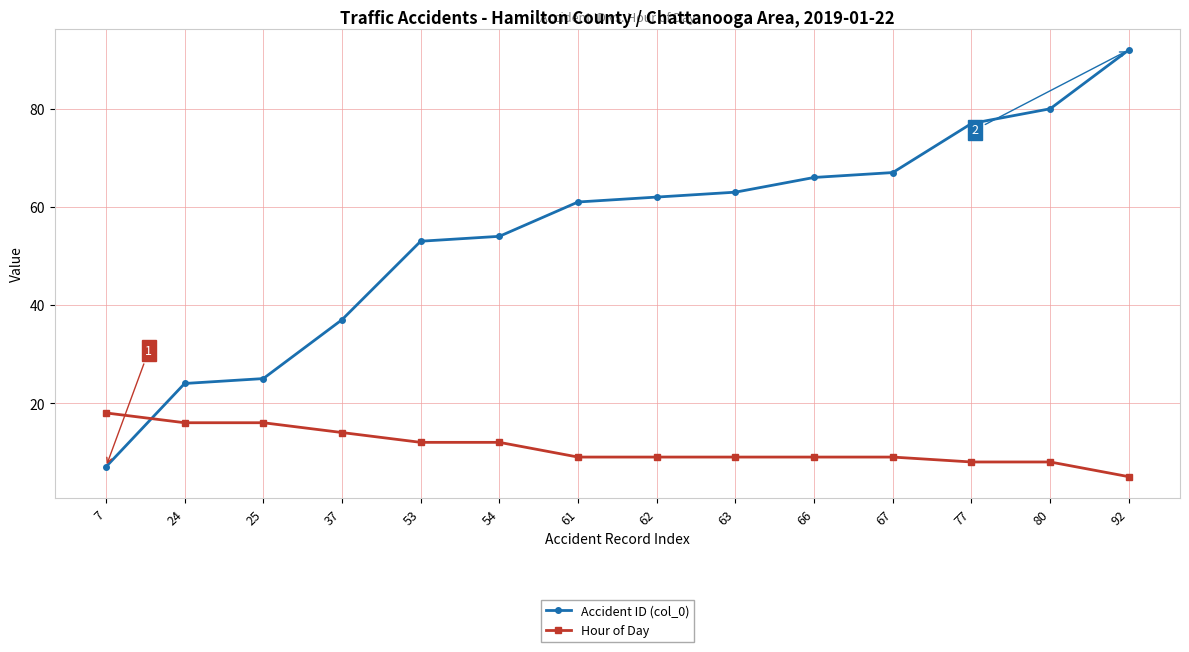

At which category does the chart reach its minimum across all series?

92